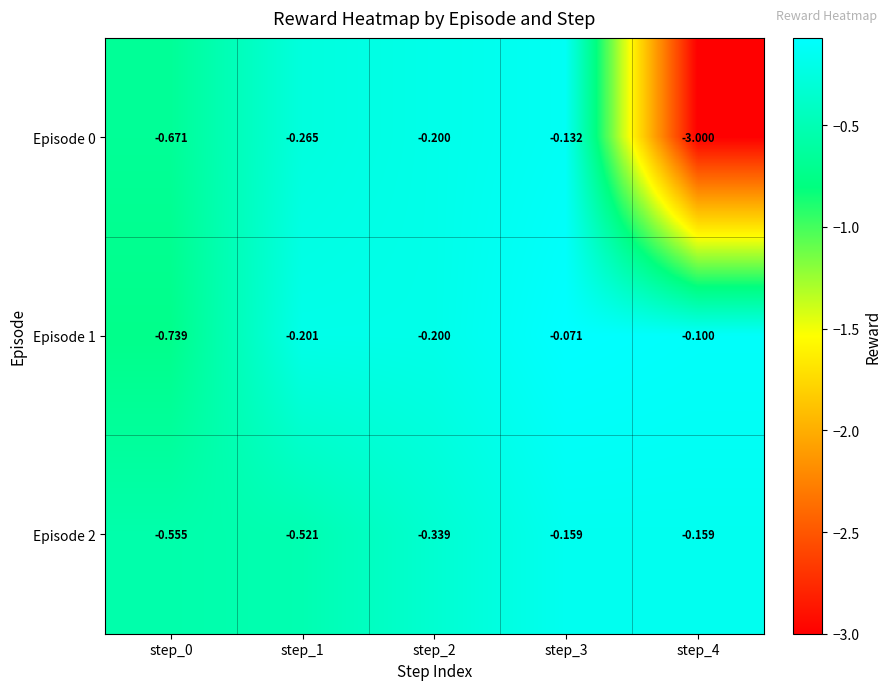

Which series has the widest spread of values?

Episode 0